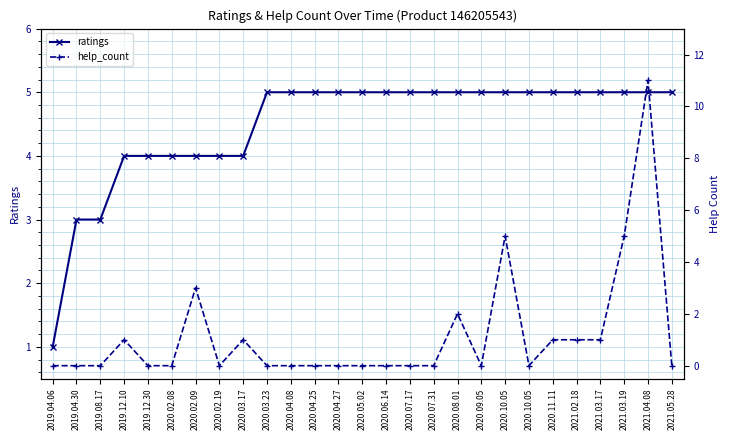

At 2021.02.18, list the series in order from largest to smallest.

ratings, help_count